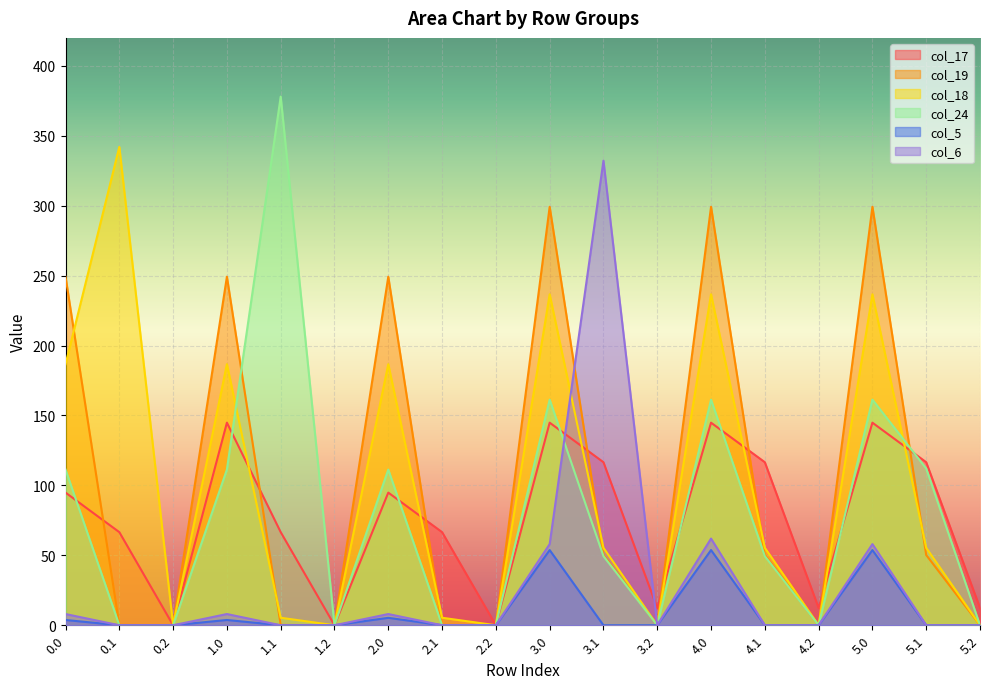

Where is col_24 nearest to the value 189?

3.0